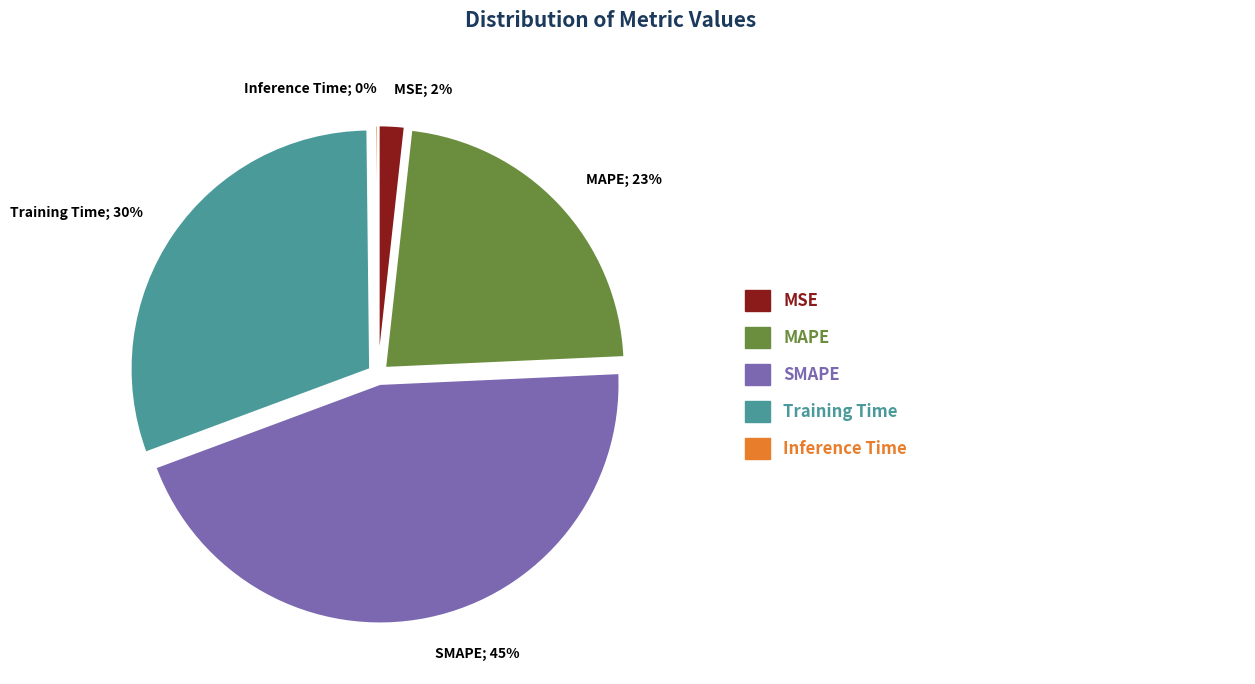

To the nearest percent, what portion does MSE; 2% represent?

2%